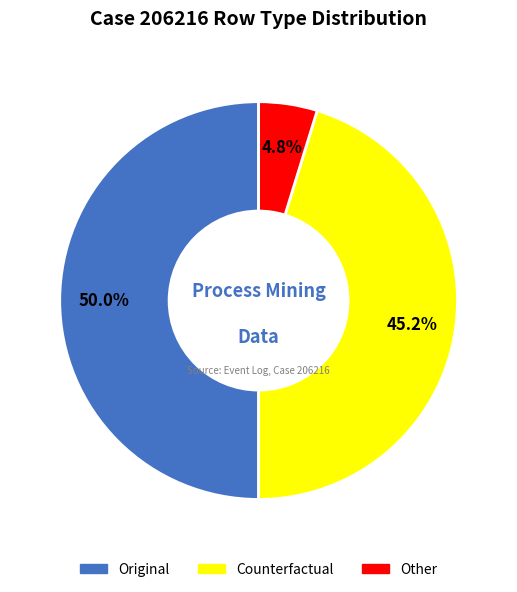

Is it true that Other is 5% of the pie?

True